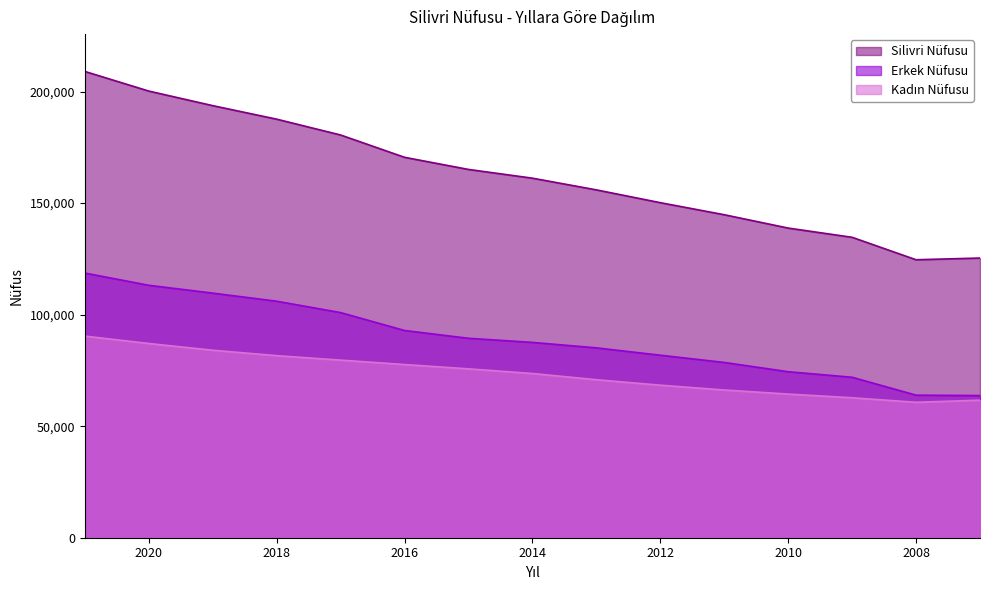

Count the number of data series in this chart.

3